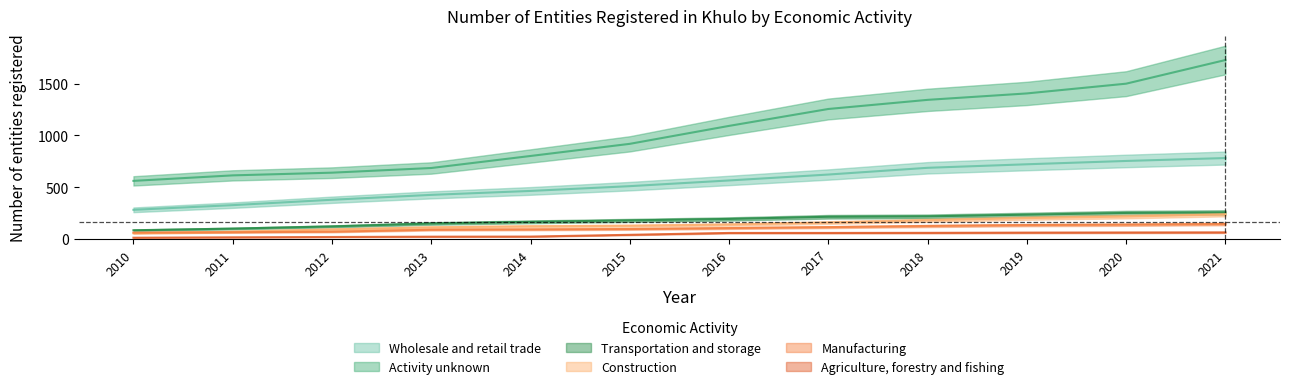

How many values in the Manufacturing series exceed 107?

5